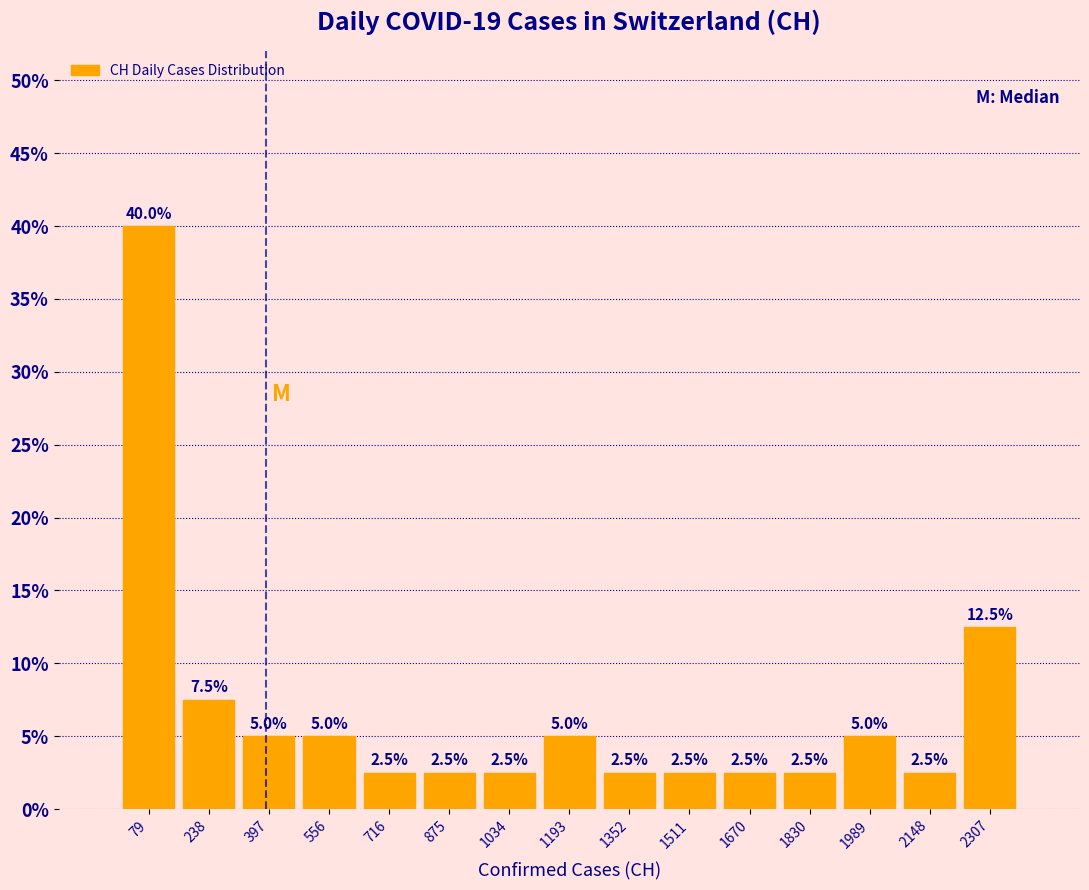

Reading left to right, transcribe this chart: for each bar, give the range it covers on the x-axis and its height. The bar edges are not printed on the chart, so give them approximately, as read against the axis.

0 to 160: 40.0
160 to 320: 7.5
320 to 480: 5.0
480 to 640: 5.0
640 to 800: 2.5
800 to 960: 2.5
960 to 1120: 2.5
1120 to 1280: 5.0
1280 to 1440: 2.5
1440 to 1600: 2.5
1600 to 1760: 2.5
1760 to 1900: 2.5
1900 to 2060: 5.0
2060 to 2220: 2.5
2220 to 2380: 12.5